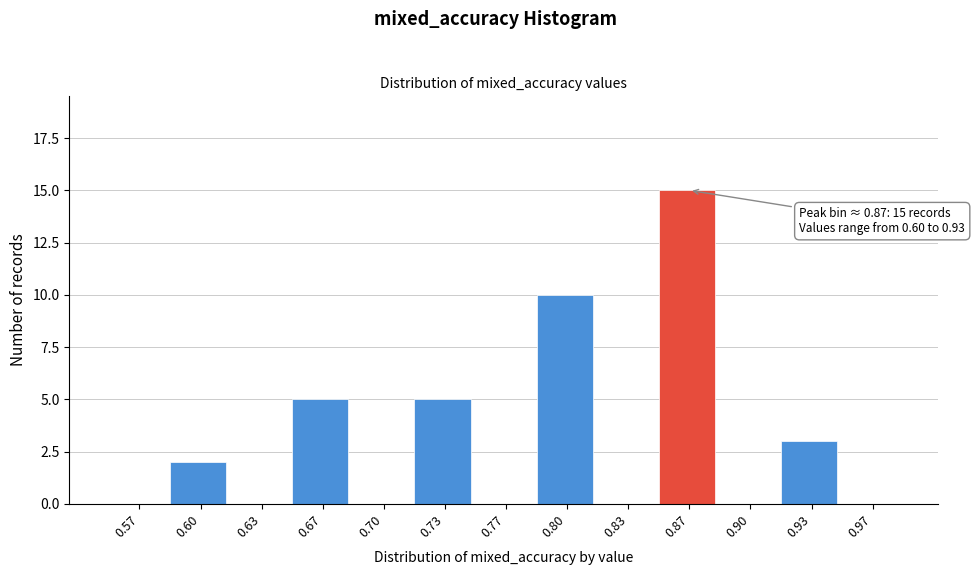

Which range on the x-axis has the tallest bar?

0.850 to 0.885